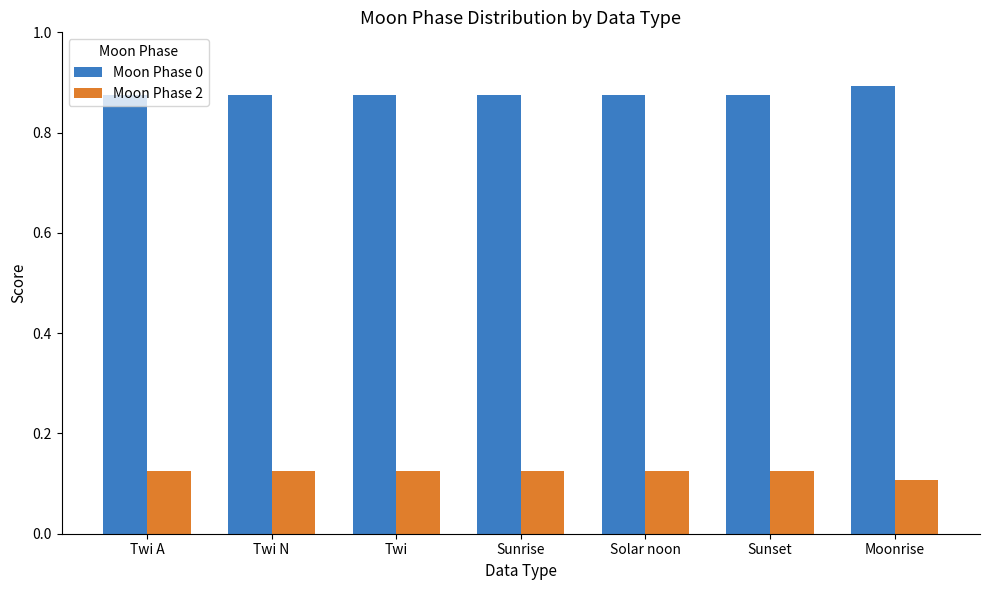

How many distinct data groups are displayed?

2